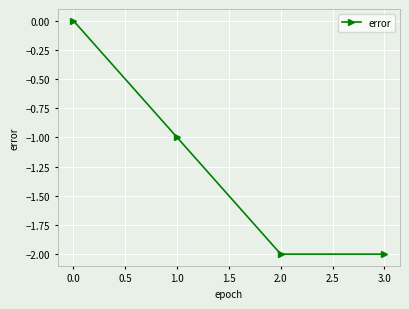

Count the number of categories in the chart.

4